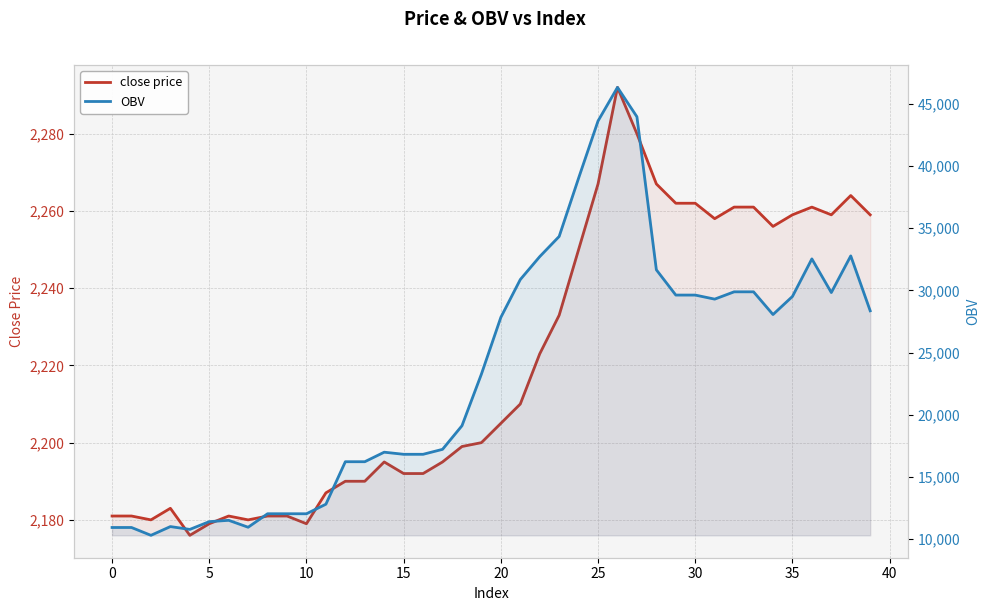

List the series in order of their peak value, highest first.

OBV, close price